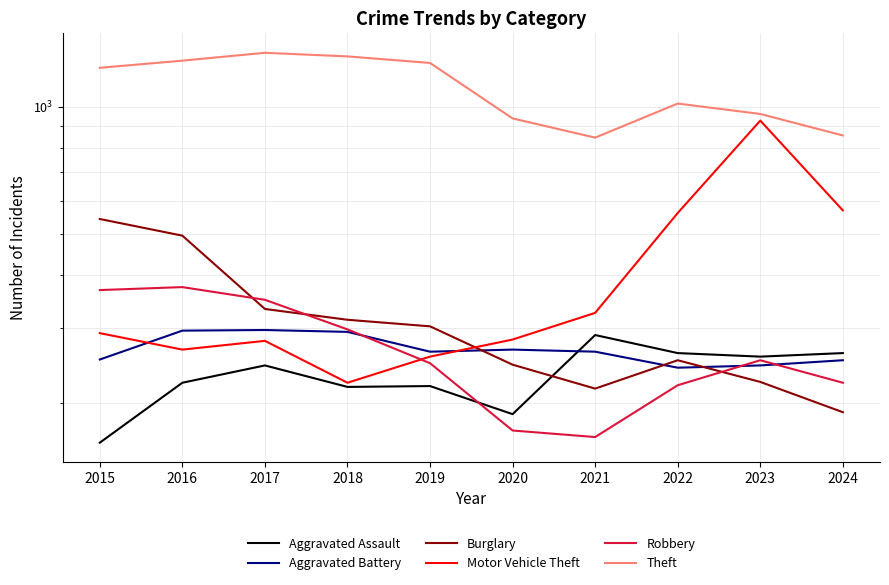

In Motor Vehicle Theft, how many points are lower than both neighbors (excluding endpoints)?

2